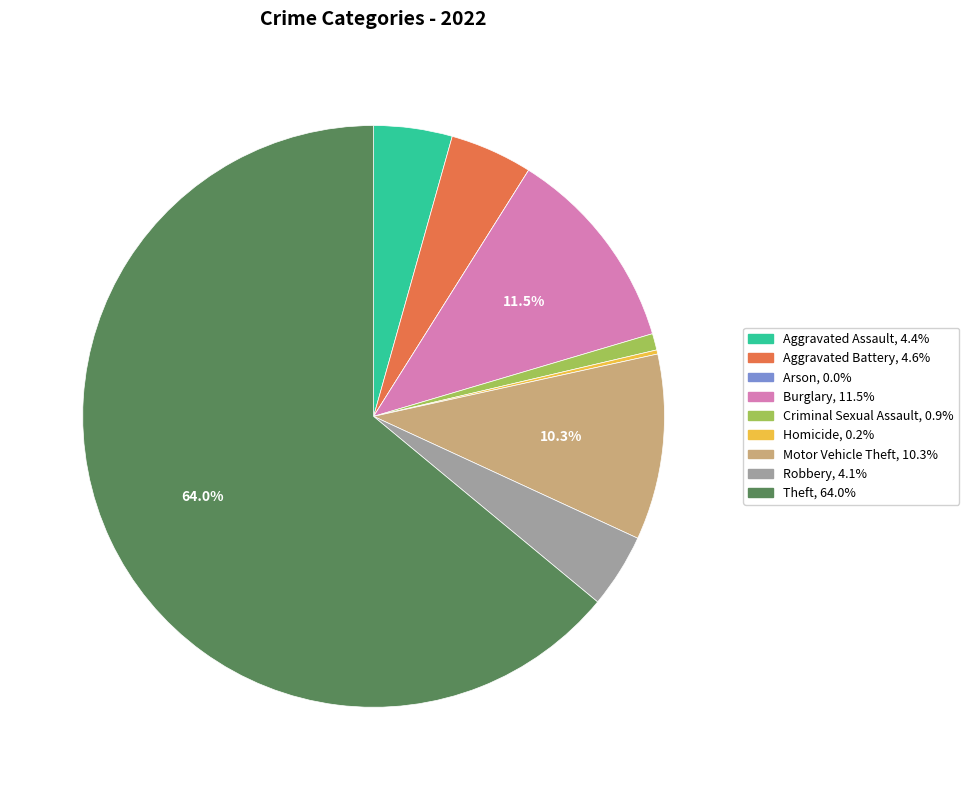

Does Theft account for over 50% of the chart?

Yes